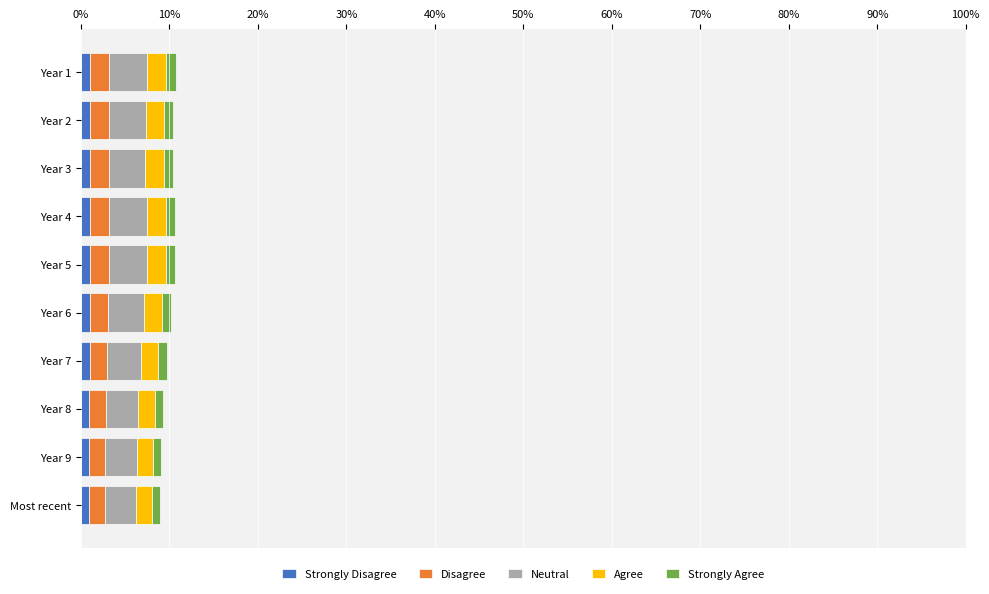

How many categories are shown in the chart?

10